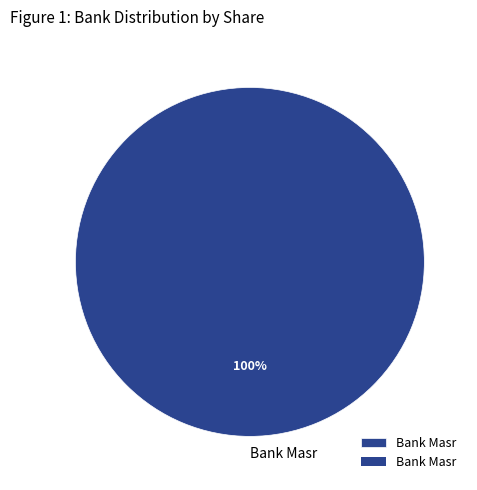

To the nearest percent, what portion does Bank Masr represent?

100%